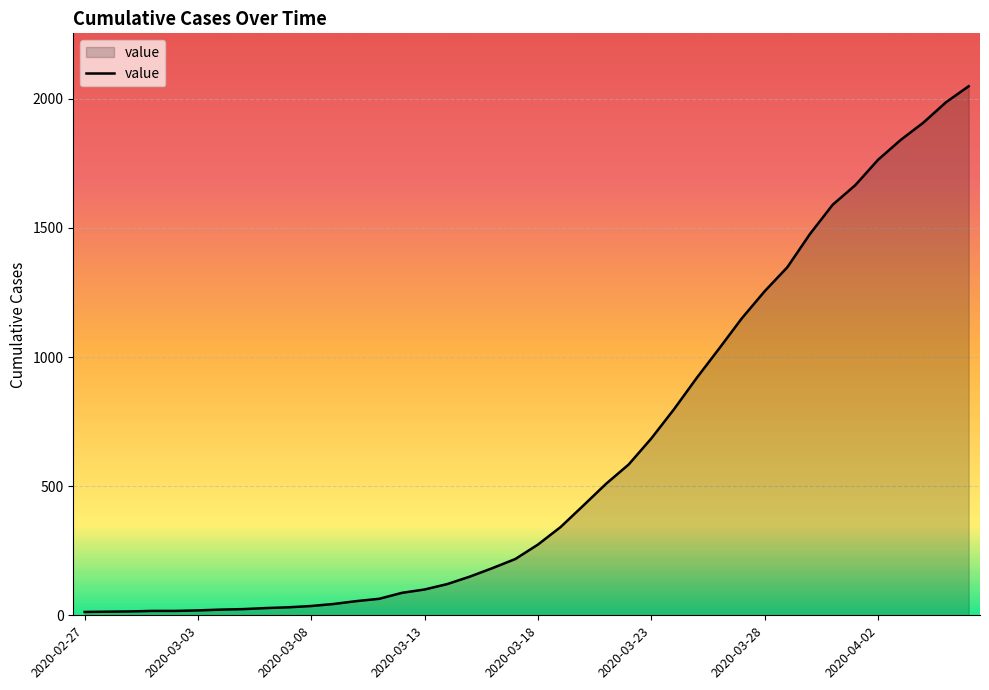

What is the difference between the maximum and minimum values?

2036